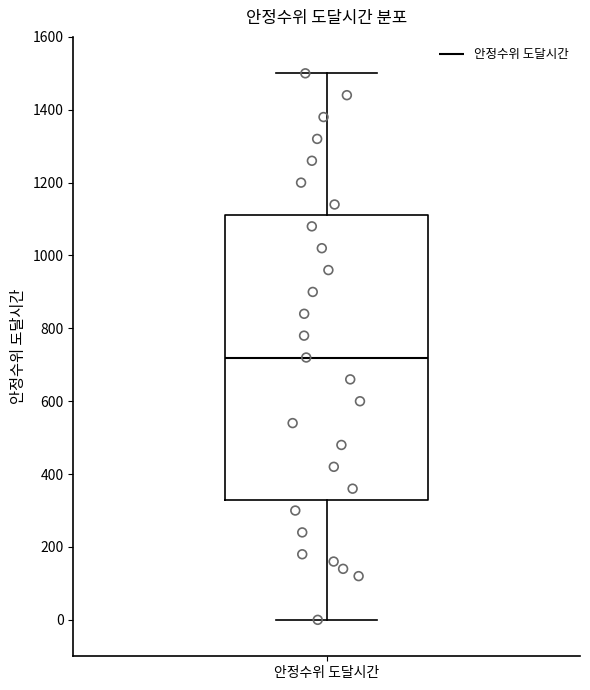

Read this box plot against the y-axis: the position of the median line, the range covered by the box, and the ends of both whiskers. The values are not printed on the chart, so give them approximately, as read against the axis.

median 720, box 340 to 1120, whiskers 0 to 1500